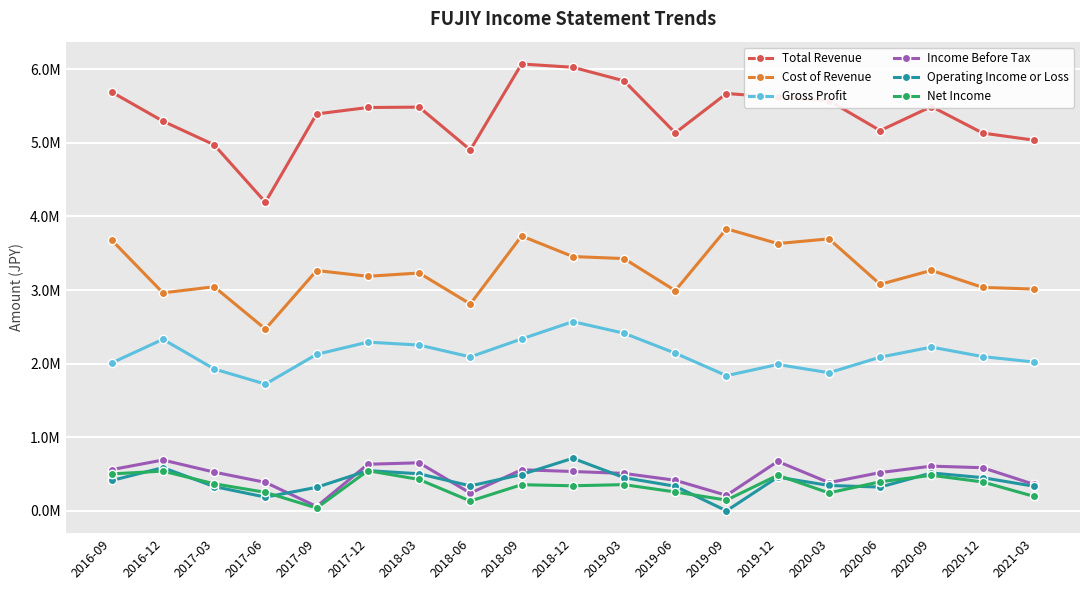

Which series has the widest spread of values?

Total Revenue